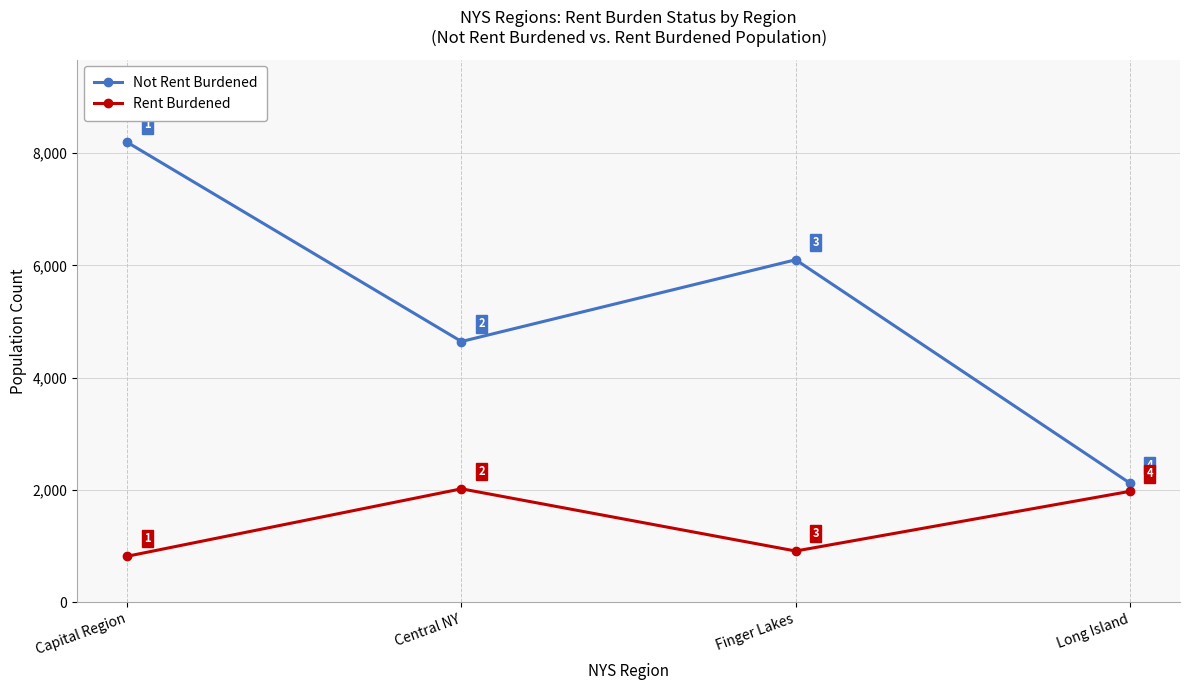

List the labels in order of Not Rent Burdened value, largest first.

Capital Region, Finger Lakes, Central NY, Long Island